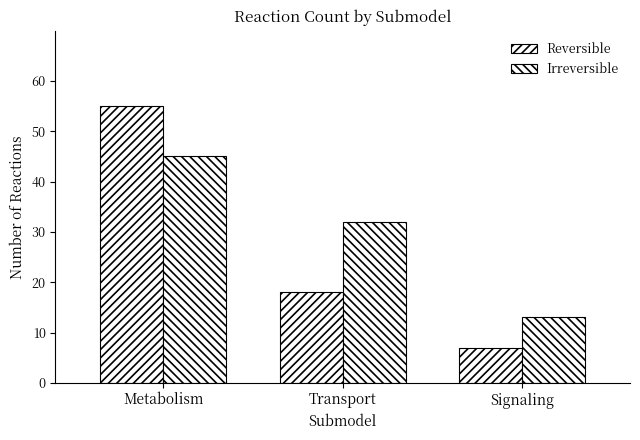

Which series has the largest range (max minus min)?

Reversible